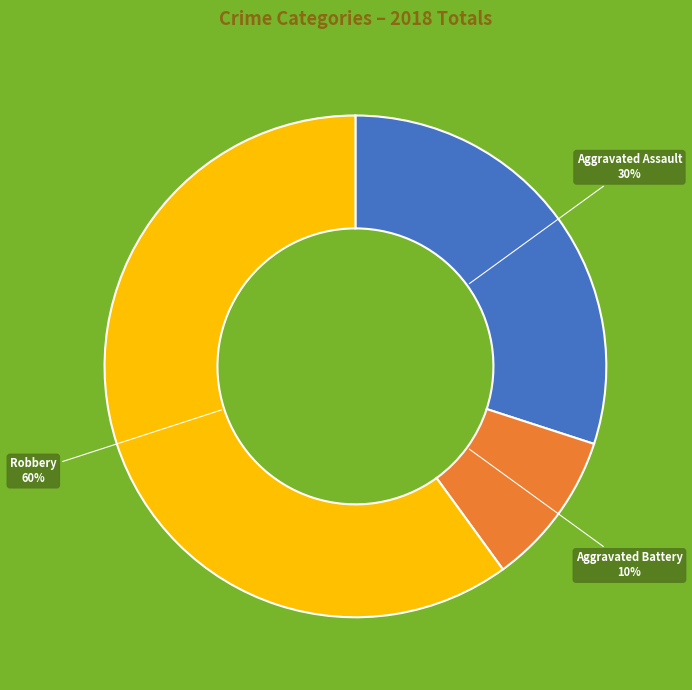

Between Robbery and Aggravated Battery, which is larger?

Robbery